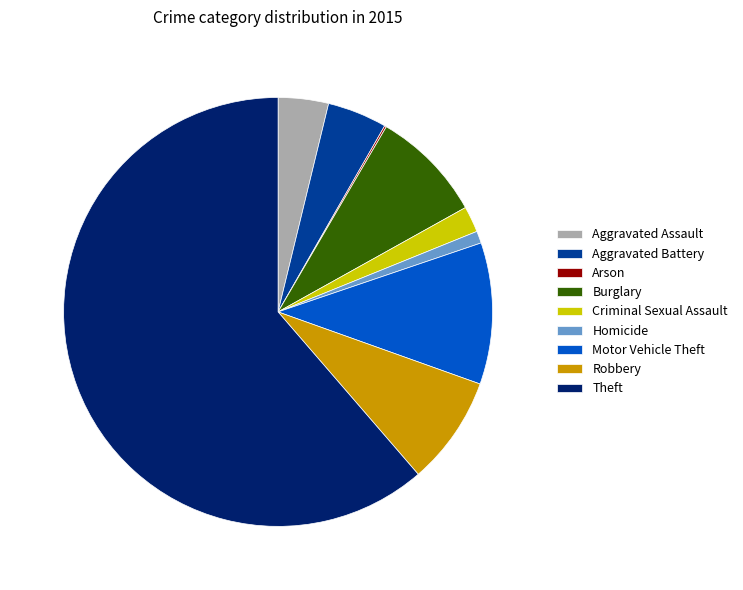

Approximately how many times larger is the value at Aggravated Battery compared to Robbery?

0.5